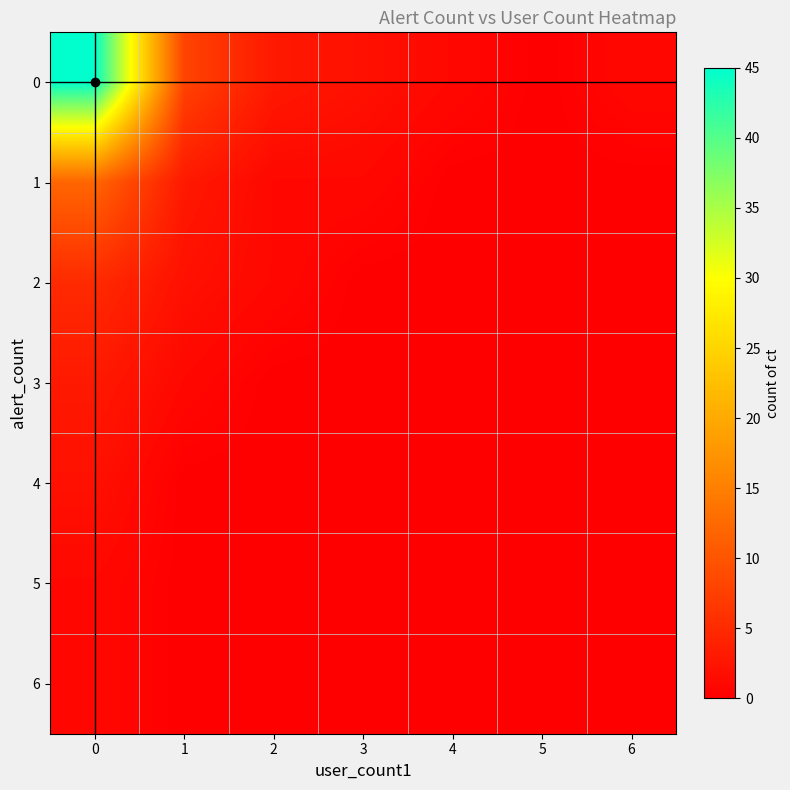

At how many categories does at least one series exceed 8?

1